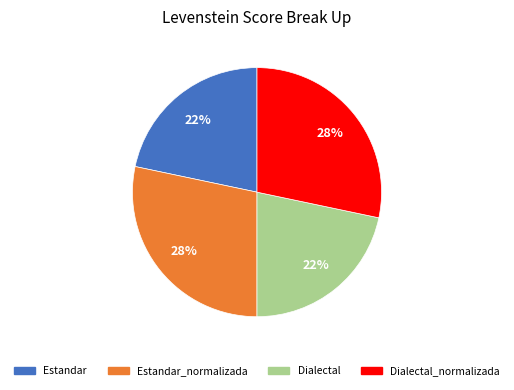

Is there a majority slice in this chart?

No